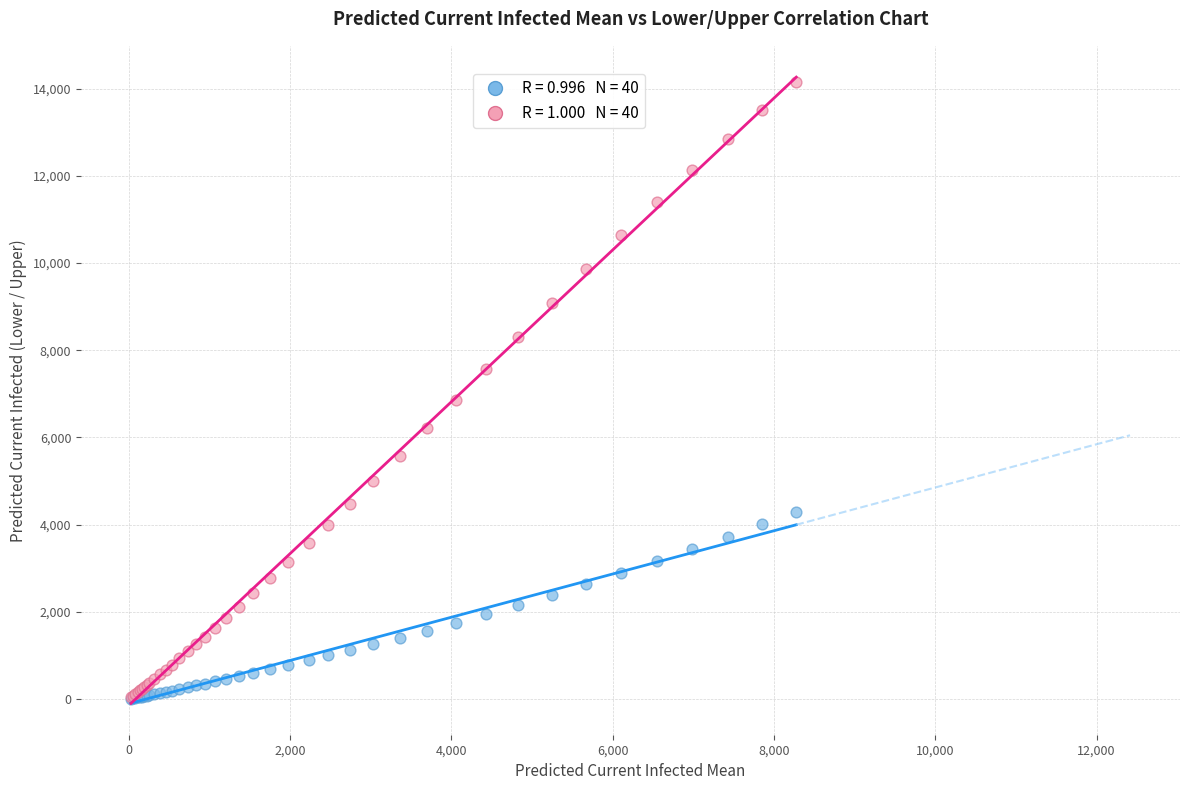

Across all series, what Y value is closest to 7075?

6865